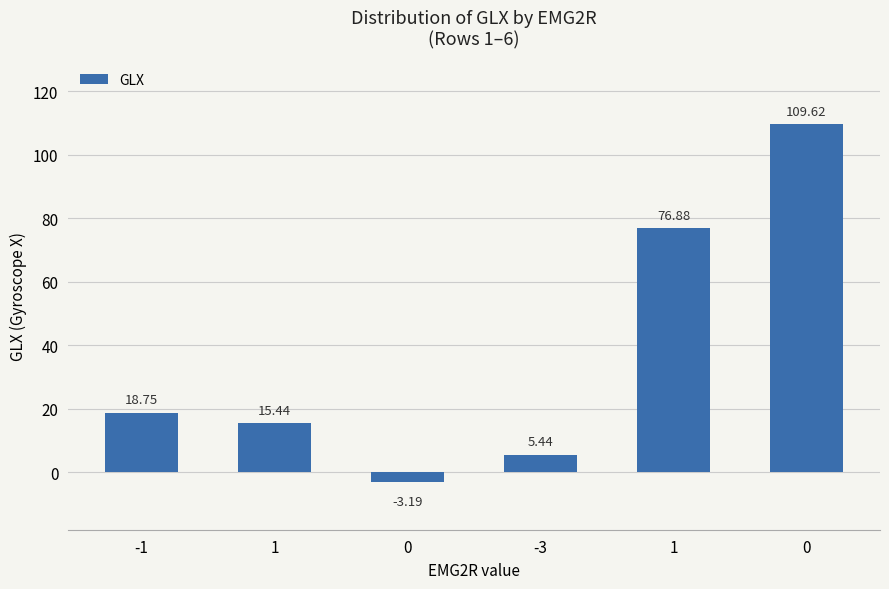

At which label is the value closest to 53?

1